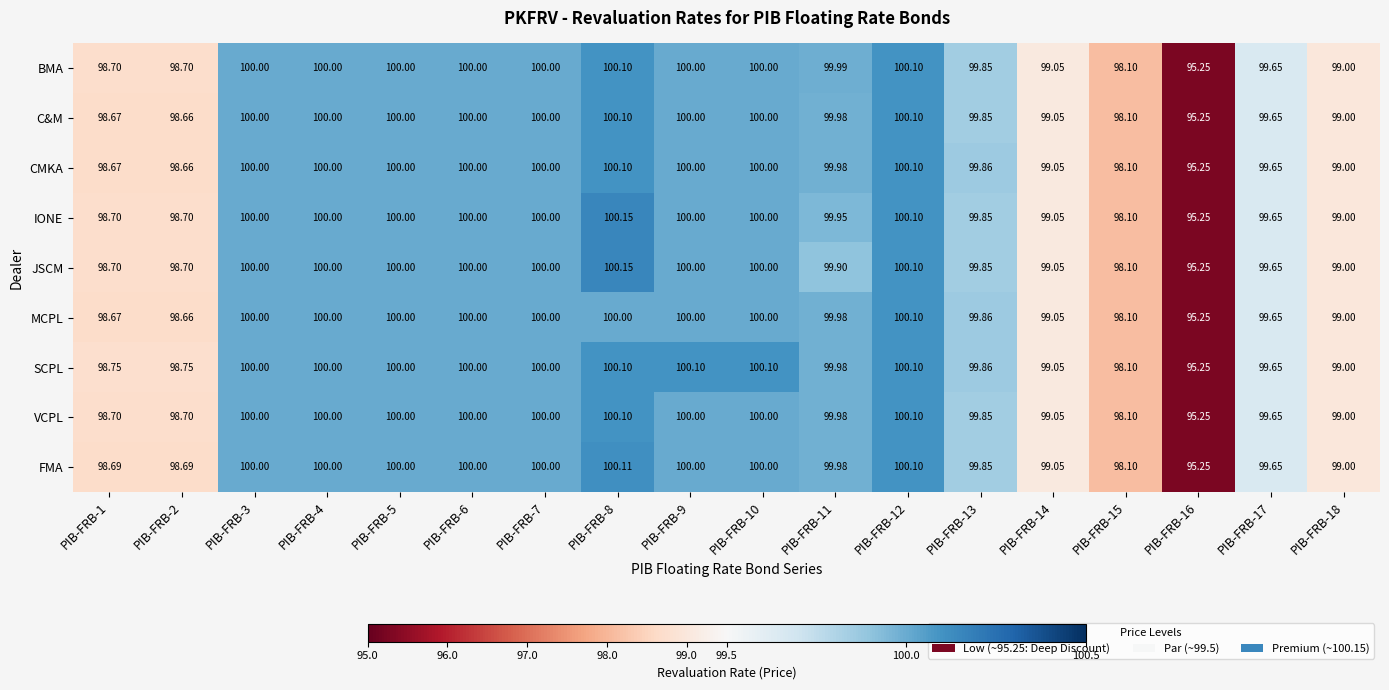

Is the value of FMA at PIB-FRB-12 greater than the value of IONE at PIB-FRB-5?

Yes